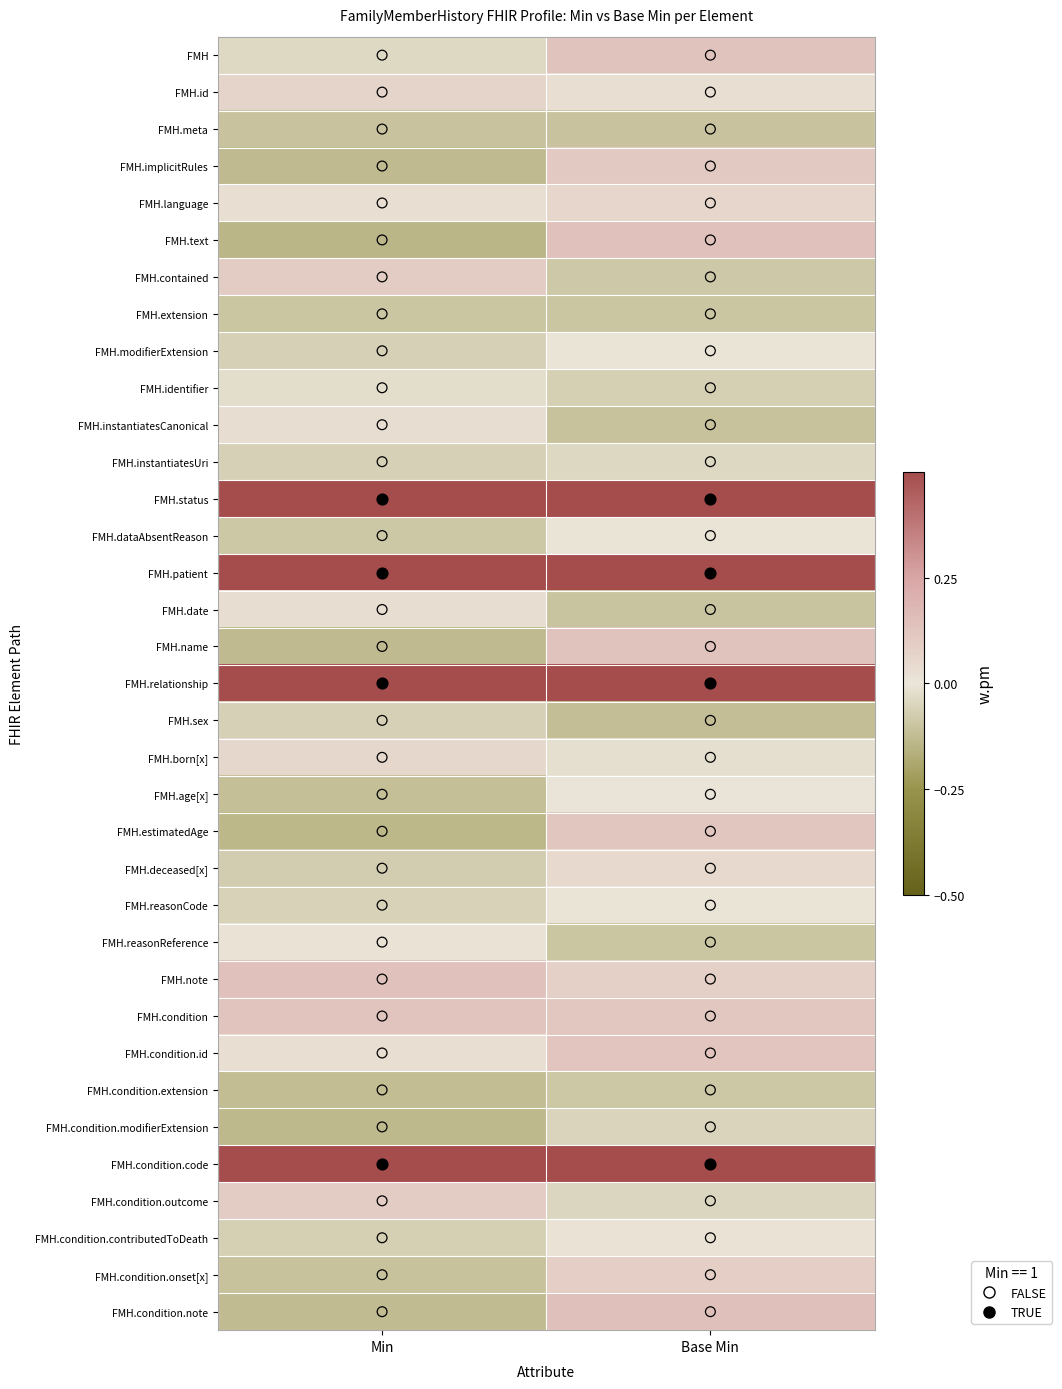

Reading right to left, transcribe all the data shown in this chart.

FMH: Base Min=0.1	Min=-0.0
FMH.id: Base Min=0.0	Min=0.1
FMH.meta: Base Min=-0.1	Min=-0.1
FMH.implicitRules: Base Min=0.1	Min=-0.1
FMH.language: Base Min=0.1	Min=0.0
FMH.text: Base Min=0.1	Min=-0.1
FMH.contained: Base Min=-0.1	Min=0.1
FMH.extension: Base Min=-0.1	Min=-0.1
FMH.modifierExtension: Base Min=0.0	Min=-0.1
FMH.identifier: Base Min=-0.1	Min=-0.0
FMH.instantiatesCanonical: Base Min=-0.1	Min=0.0
FMH.instantiatesUri: Base Min=-0.0	Min=-0.1
FMH.status: Base Min=1.1	Min=1.0
FMH.dataAbsentReason: Base Min=0.0	Min=-0.1
FMH.patient: Base Min=0.9	Min=1.0
FMH.date: Base Min=-0.1	Min=0.0
FMH.name: Base Min=0.1	Min=-0.1
FMH.relationship: Base Min=1.1	Min=1.1
FMH.sex: Base Min=-0.1	Min=-0.1
FMH.born[x]: Base Min=-0.0	Min=0.1
FMH.age[x]: Base Min=-0.0	Min=-0.1
FMH.estimatedAge: Base Min=0.1	Min=-0.1
FMH.deceased[x]: Base Min=0.0	Min=-0.1
FMH.reasonCode: Base Min=0.0	Min=-0.1
FMH.reasonReference: Base Min=-0.1	Min=0.0
FMH.note: Base Min=0.1	Min=0.1
FMH.condition: Base Min=0.1	Min=0.1
FMH.condition.id: Base Min=0.1	Min=0.0
FMH.condition.extension: Base Min=-0.1	Min=-0.1
FMH.condition.modifierExtension: Base Min=-0.1	Min=-0.1
FMH.condition.code: Base Min=0.9	Min=1.0
FMH.condition.outcome: Base Min=-0.0	Min=0.1
FMH.condition.contributedToDeath: Base Min=0.0	Min=-0.1
FMH.condition.onset[x]: Base Min=0.1	Min=-0.1
FMH.condition.note: Base Min=0.1	Min=-0.1